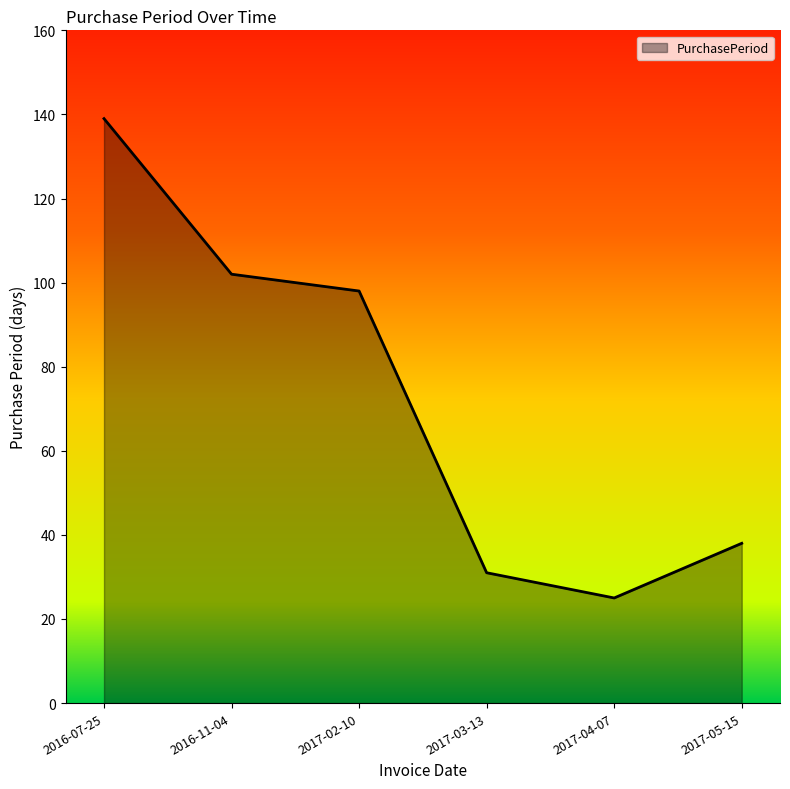

Where is the first local minimum?

2017-04-07